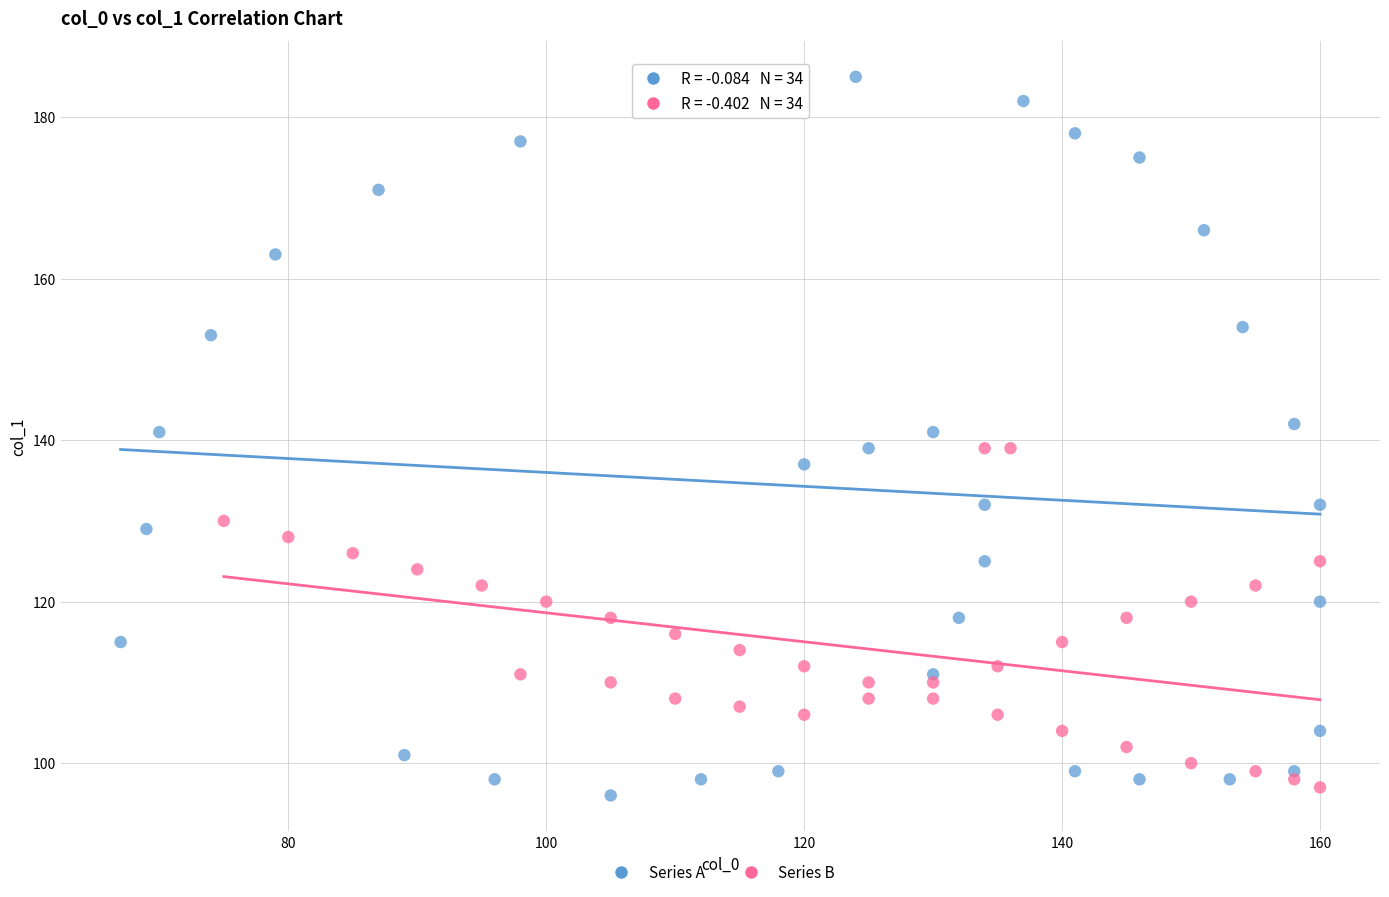

Which series has the largest Y range (max minus min)?

Series A